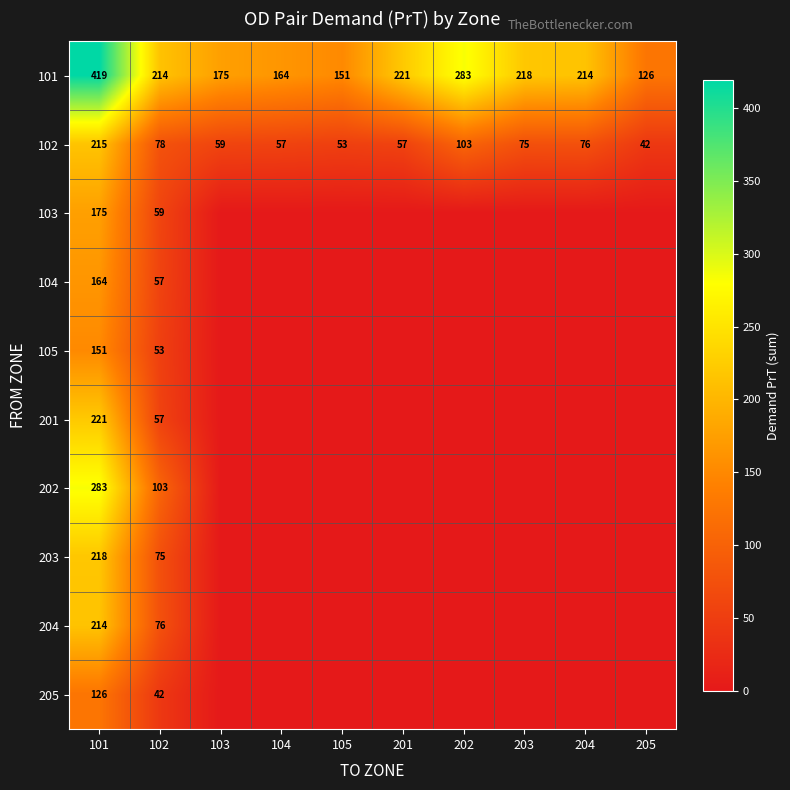

The value of 101 at 105 is 268.3. True or false?

False